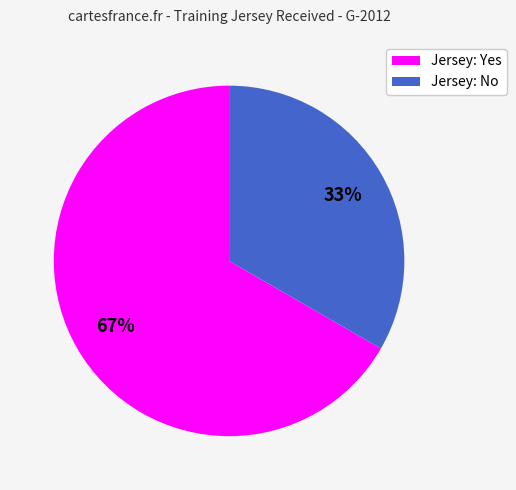

Count the number of slices in the pie.

2